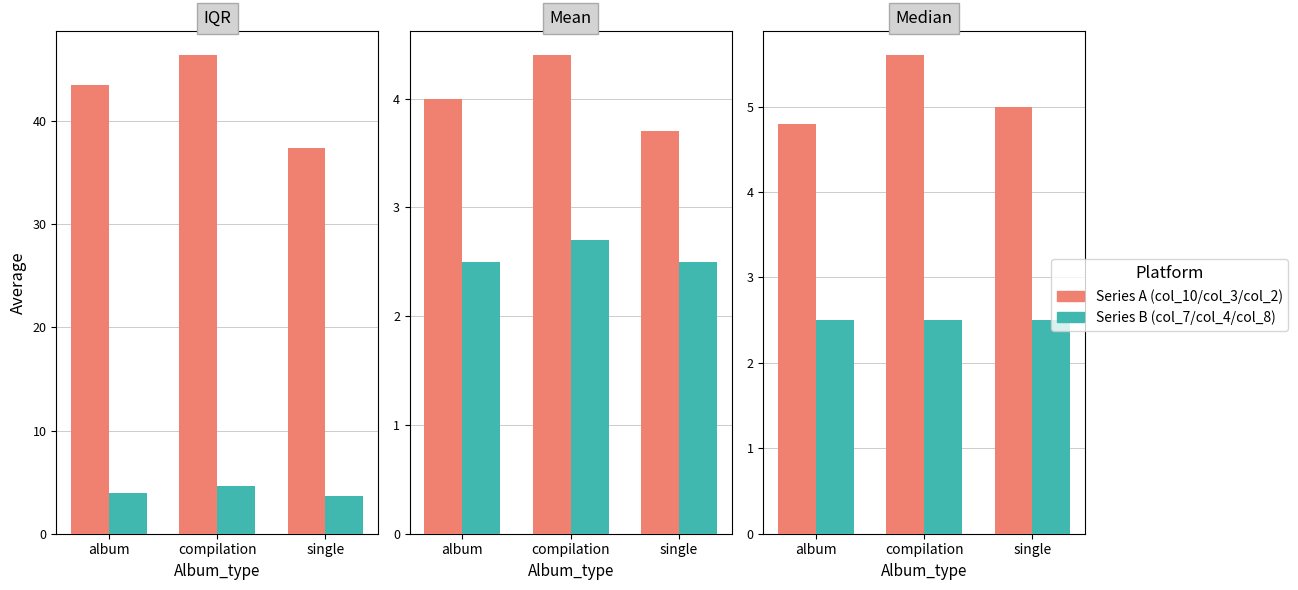

True or false: col_10 has a value of 71.4 at album.

False